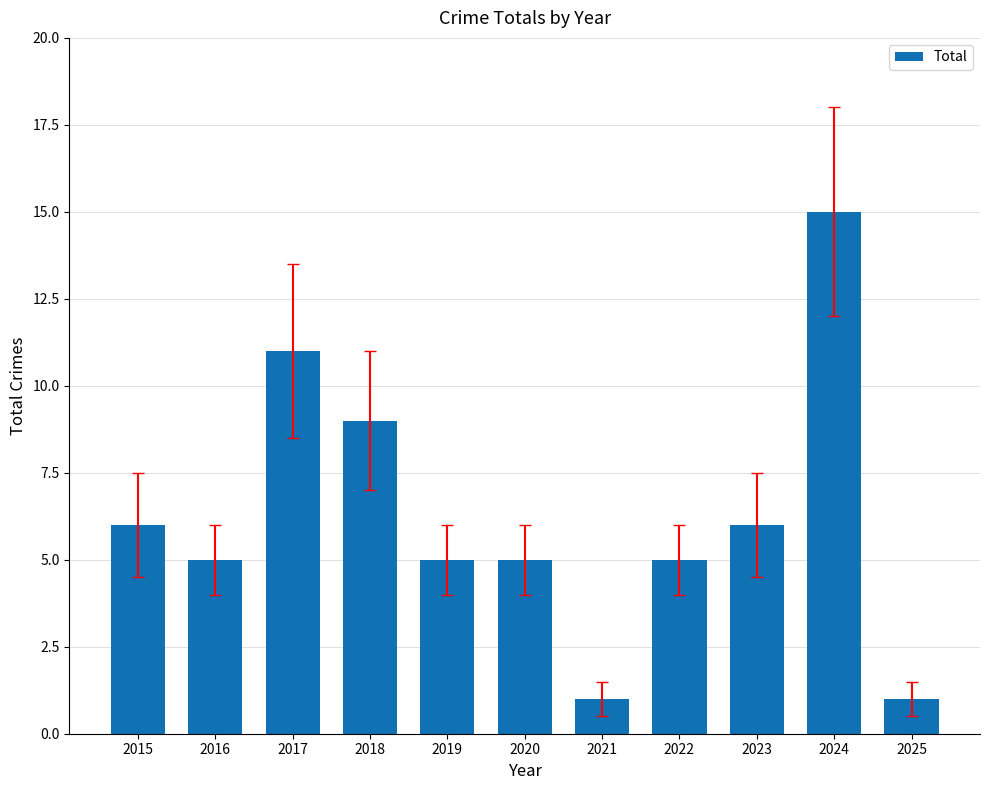

What is the approximate value at 2024, to the nearest 5?

15